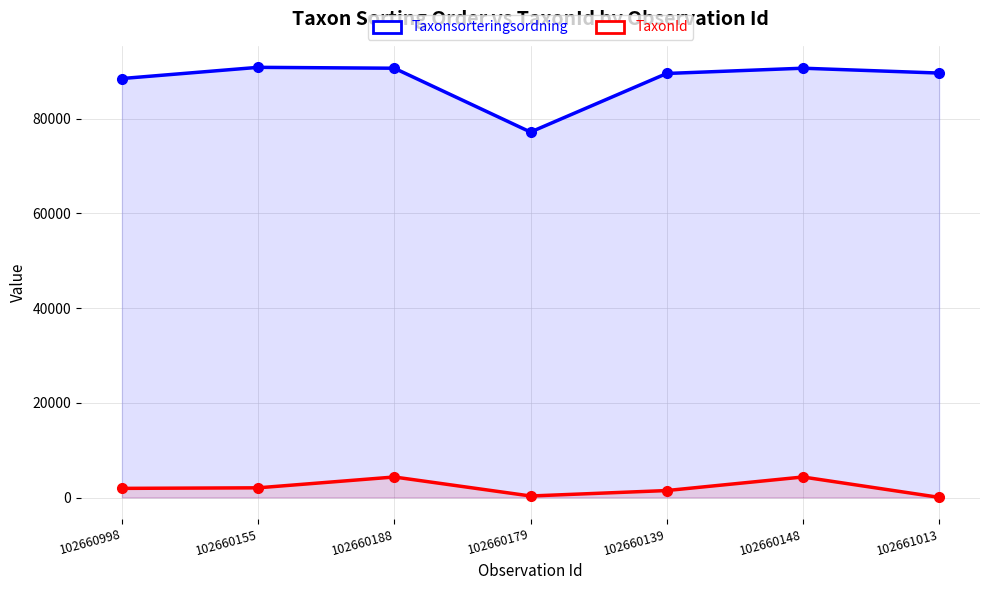

Where is the first local minimum for TaxonId?

102660179